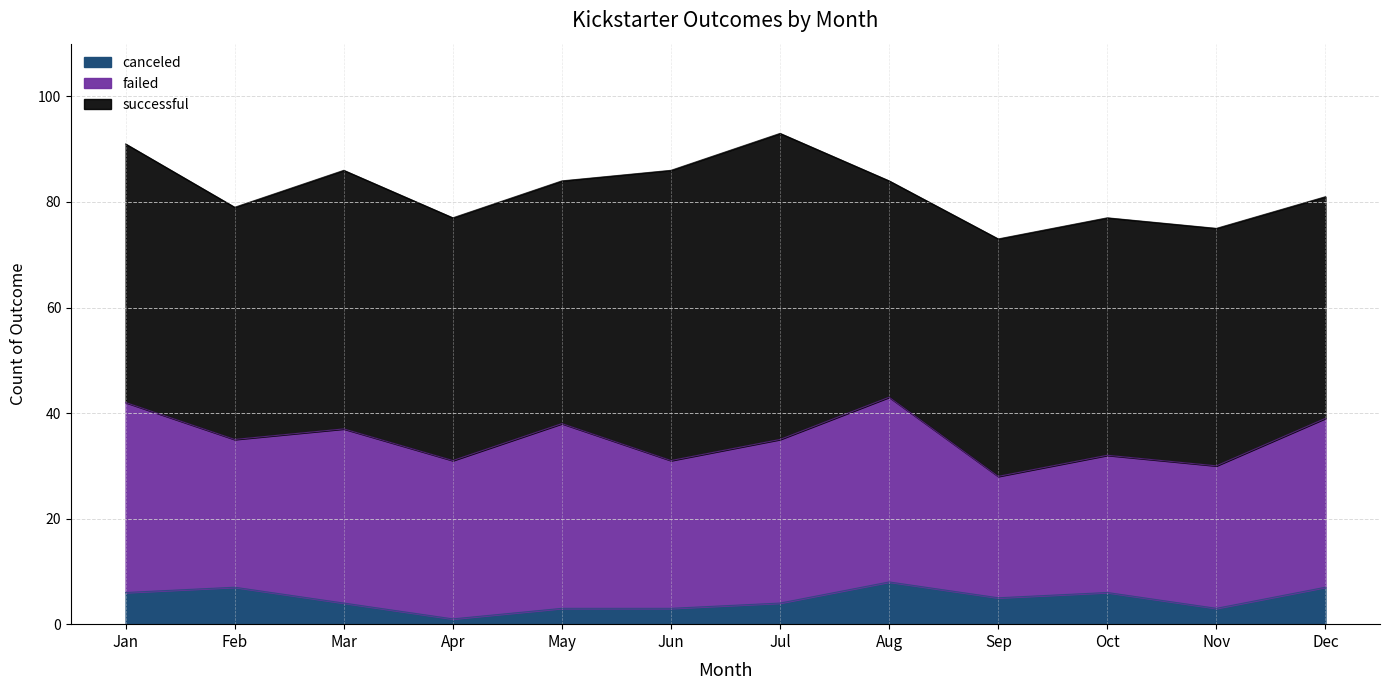

Reading right to left, list all the values displayed in this chart.

canceled: Dec=7	Nov=3	Oct=6	Sep=5	Aug=8	Jul=4	Jun=3	May=3	Apr=1	Mar=4	Feb=7	Jan=6
failed: Dec=32	Nov=27	Oct=26	Sep=23	Aug=35	Jul=31	Jun=28	May=35	Apr=30	Mar=33	Feb=28	Jan=36
successful: Dec=42	Nov=45	Oct=45	Sep=45	Aug=41	Jul=58	Jun=55	May=46	Apr=46	Mar=49	Feb=44	Jan=49